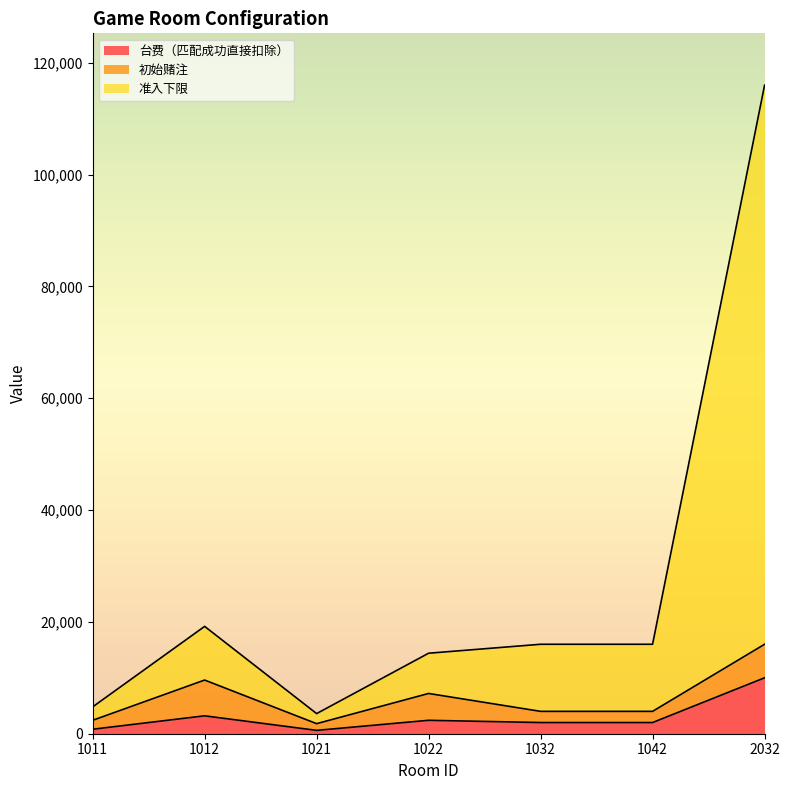

At which category is the sum across all series the highest?

2032